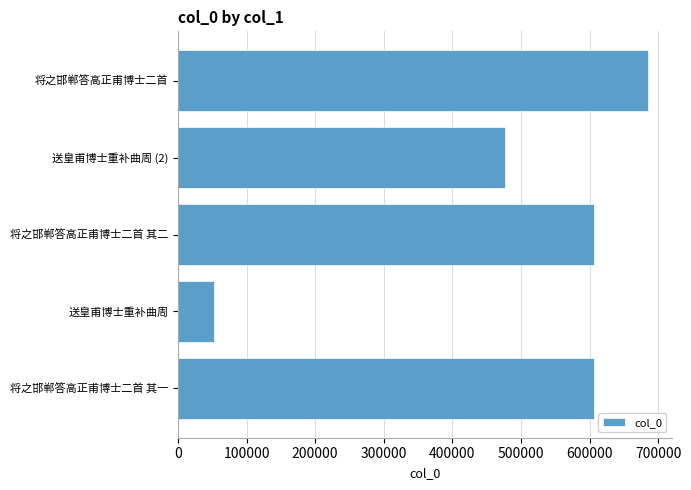

Are the bars horizontal?

Yes